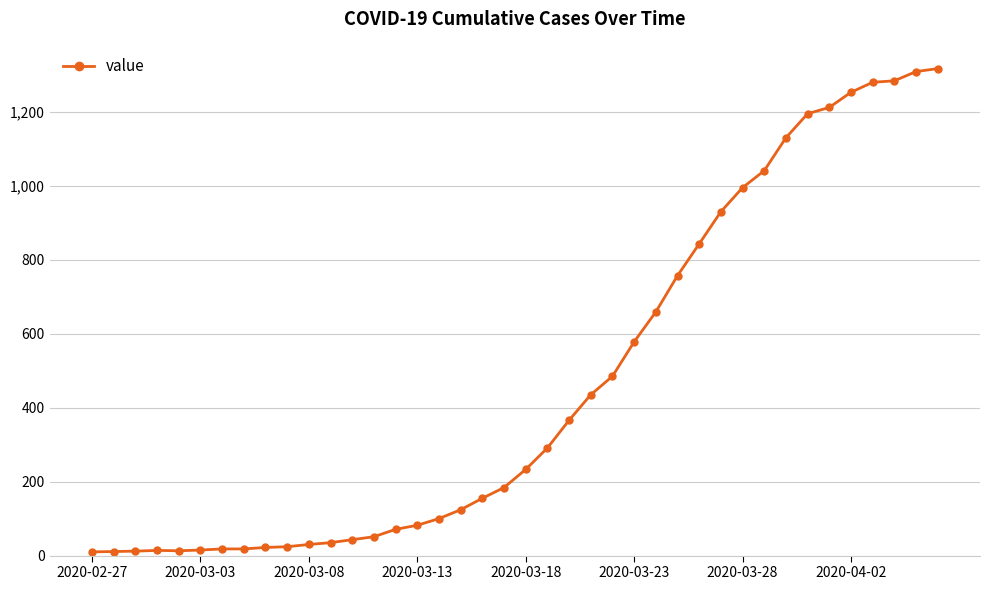

What is the average value?

466